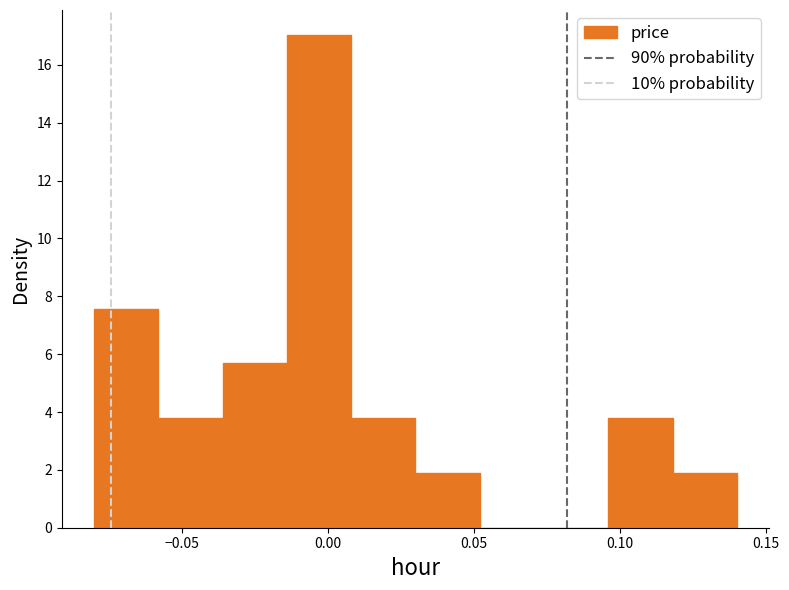

How tall is the bar that spans -0.036 to -0.014 on the x-axis? Neither the bar edges nor the heights are printed on the chart, so give them approximately, as read against the axes.

5.6